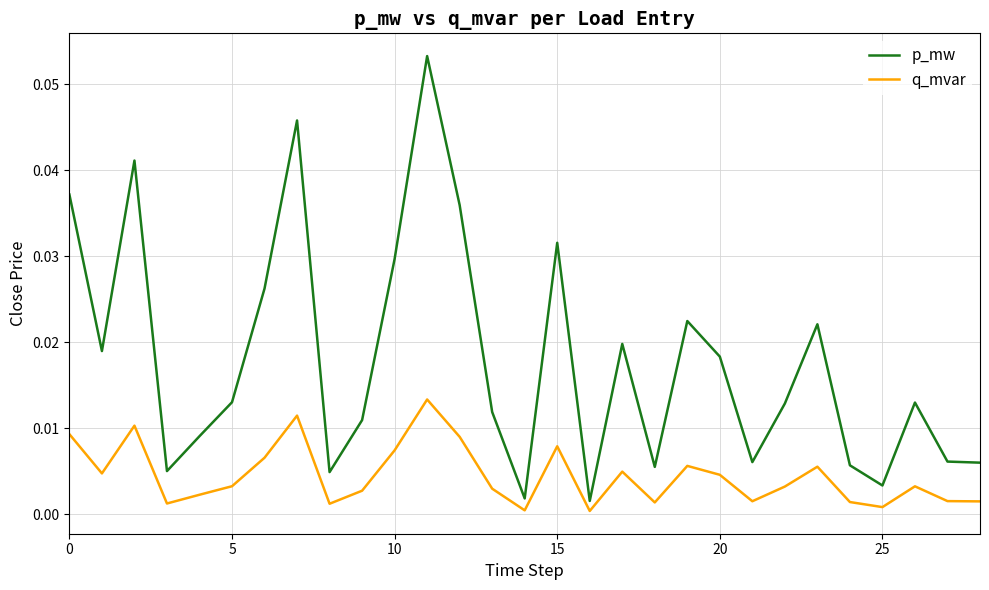

Rank the series by their average value, from highest to lowest.

p_mw, q_mvar